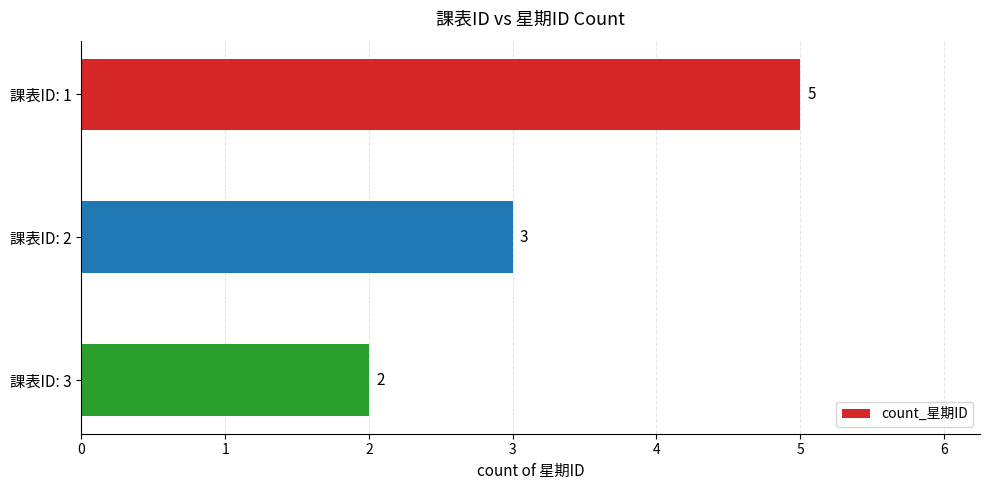

Reading bottom to top, extract all data points from this chart.

課表ID: 3=2	課表ID: 2=3	課表ID: 1=5